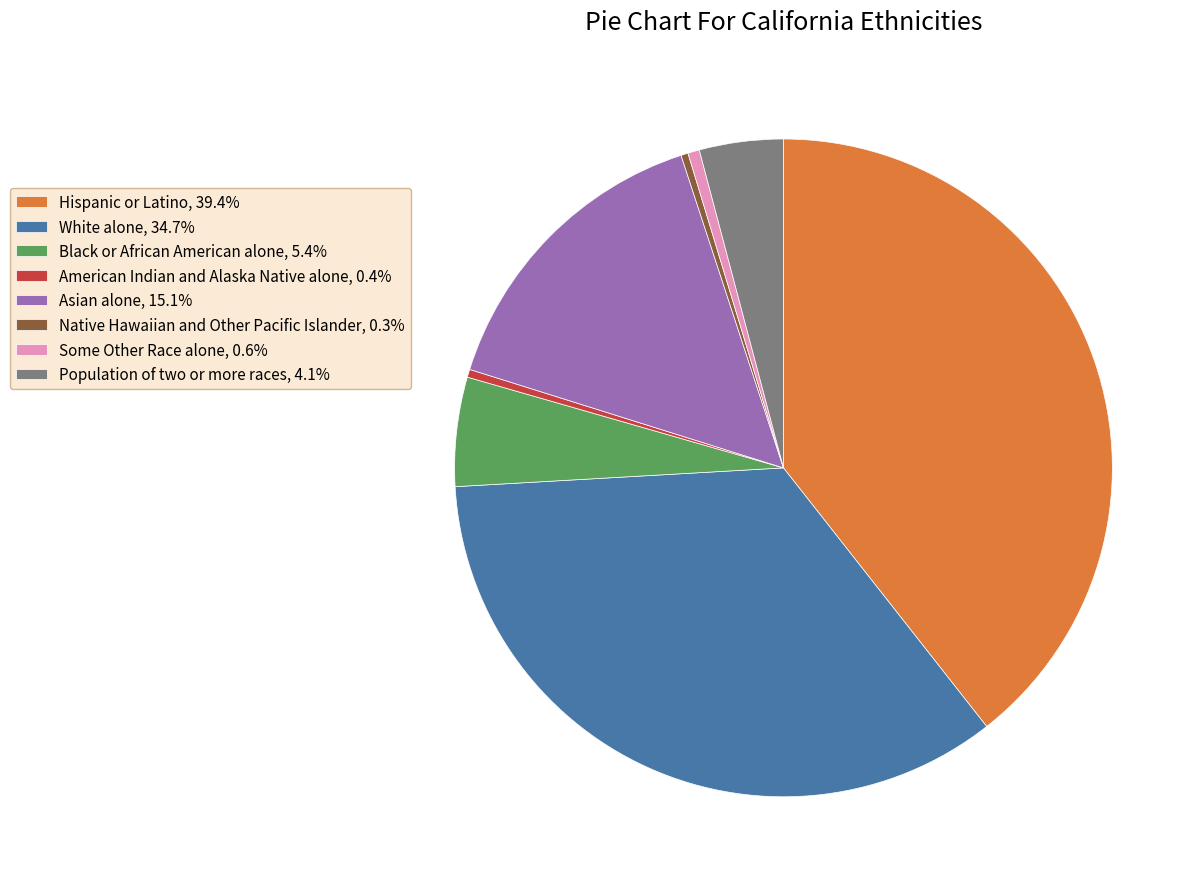

Count the number of slices in the pie.

8